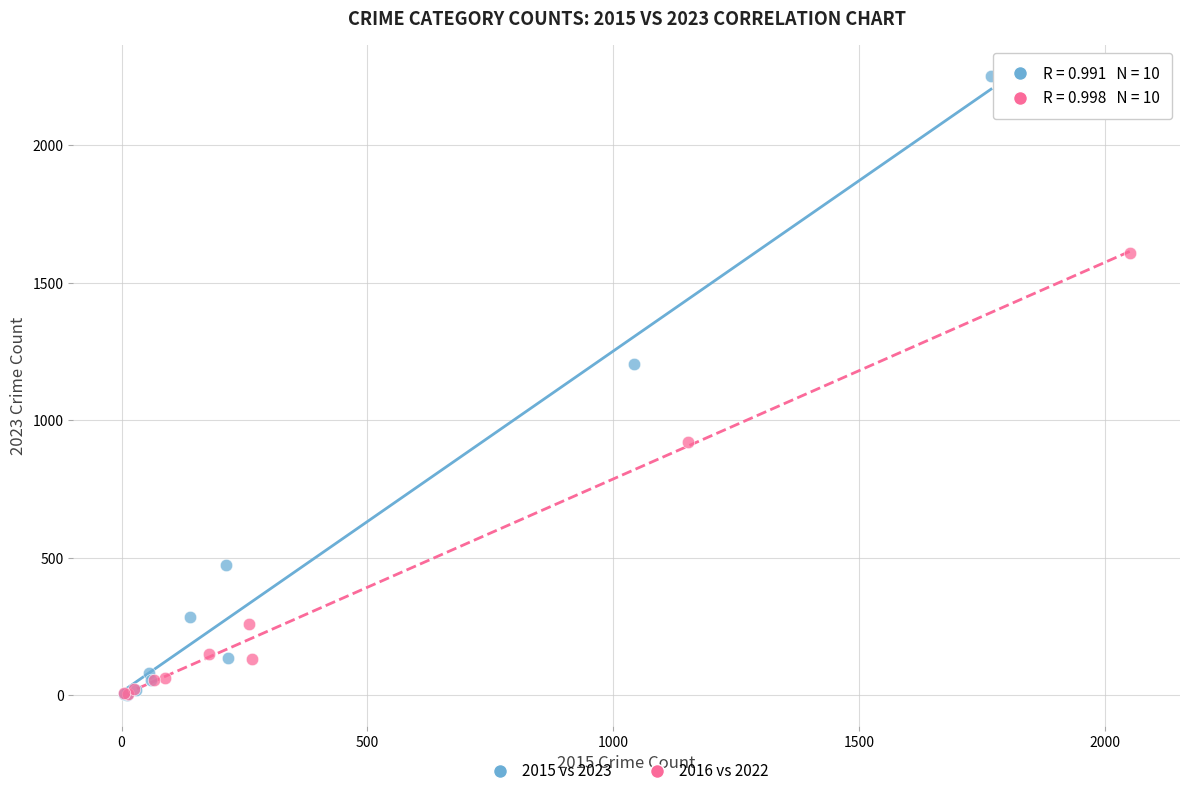

What are all the series names shown in the legend?

2015 vs 2023, 2016 vs 2022